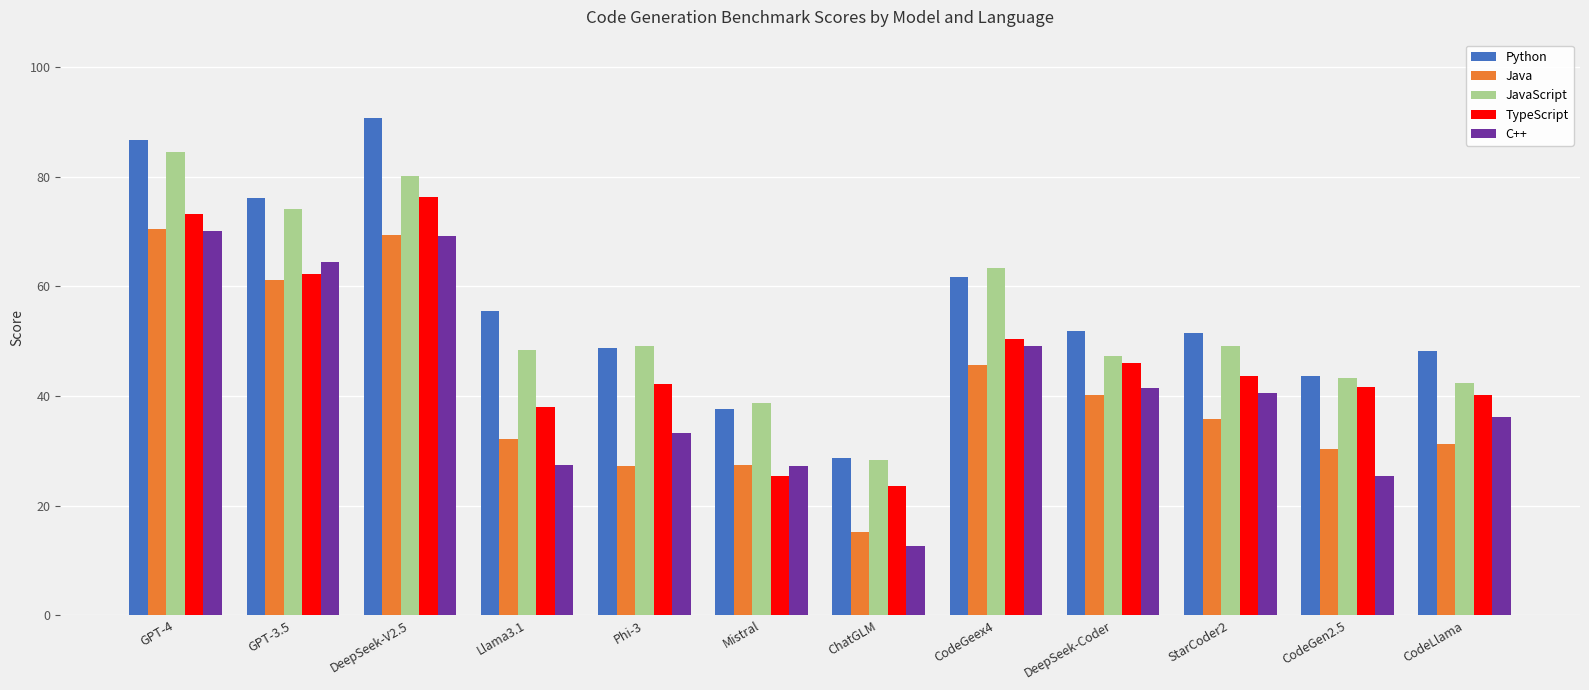

Where does the TypeScript series first go above 43?

GPT-4